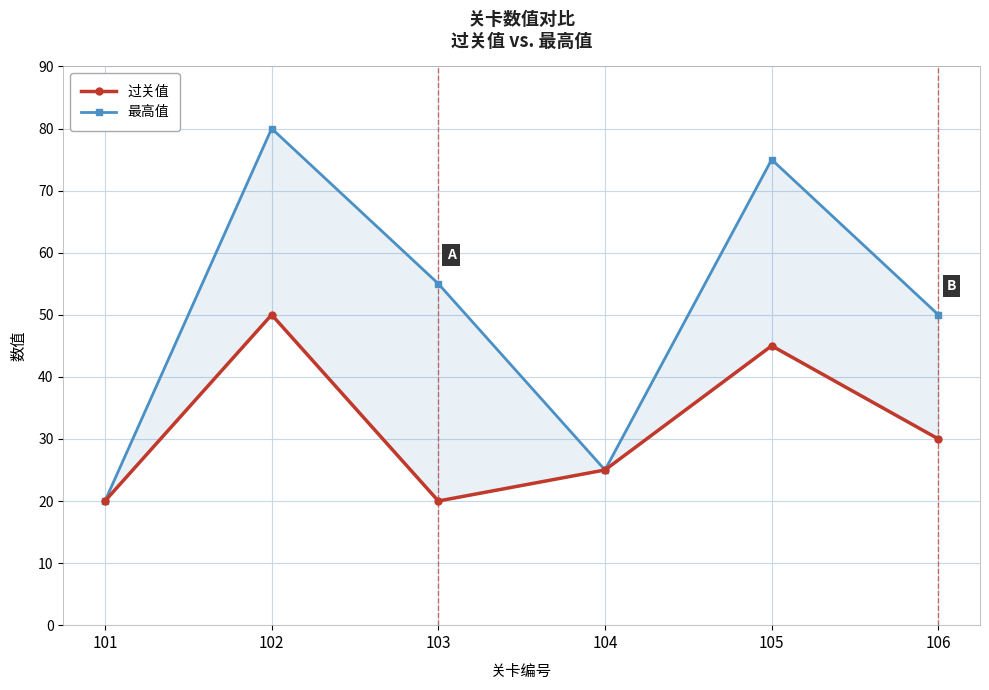

Is it true that 最高值 equals 87 at 103?

False